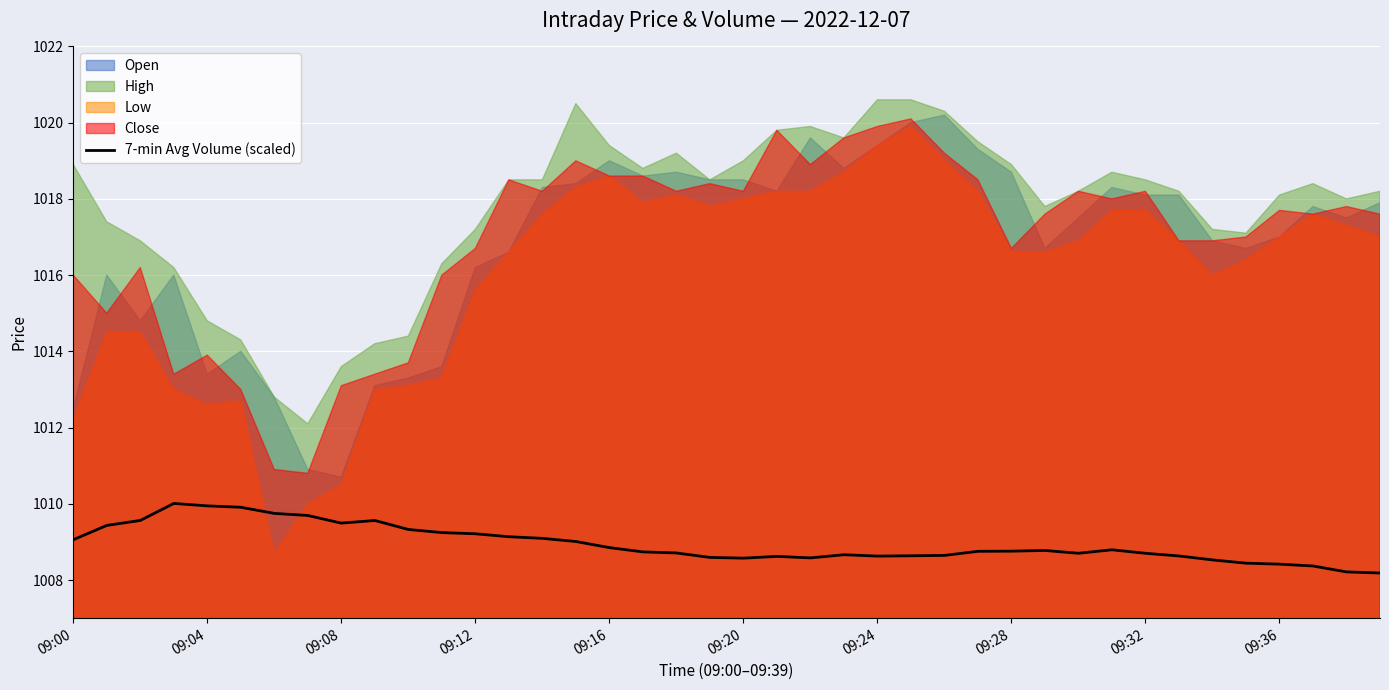

Is it true that 7-min Avg Volume (scaled) equals 245.5 at 09:32?

False